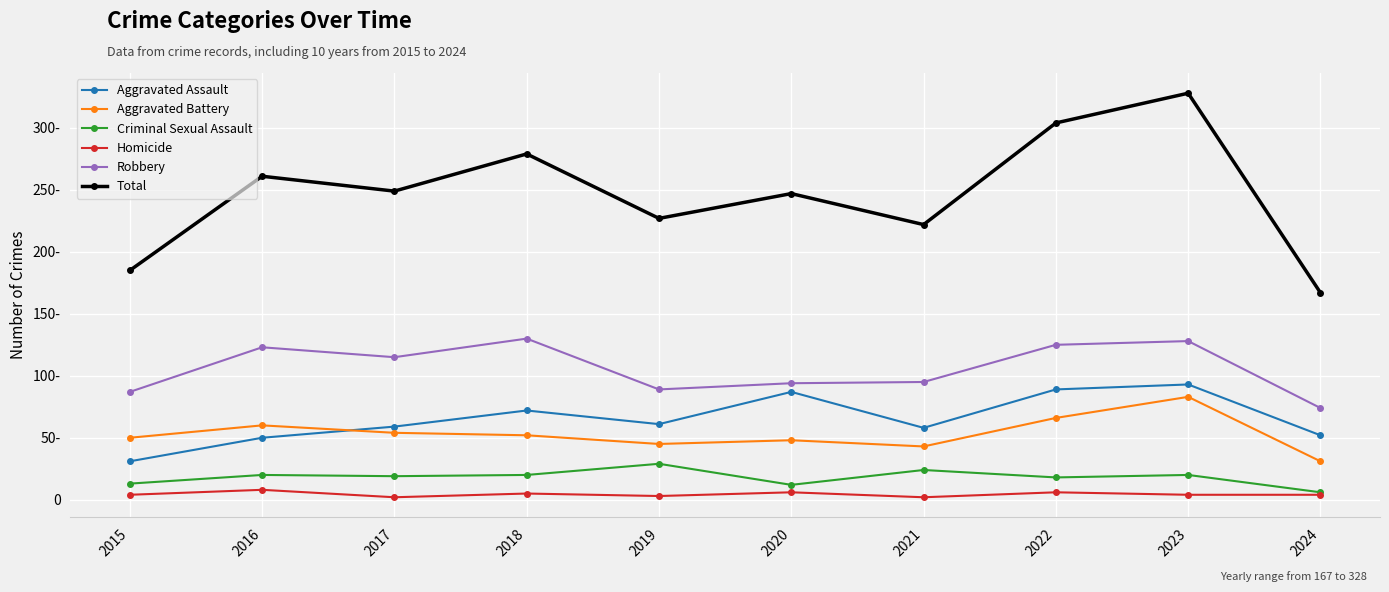

What are all the series names shown in the legend?

Aggravated Assault, Aggravated Battery, Criminal Sexual Assault, Homicide, Robbery, Total